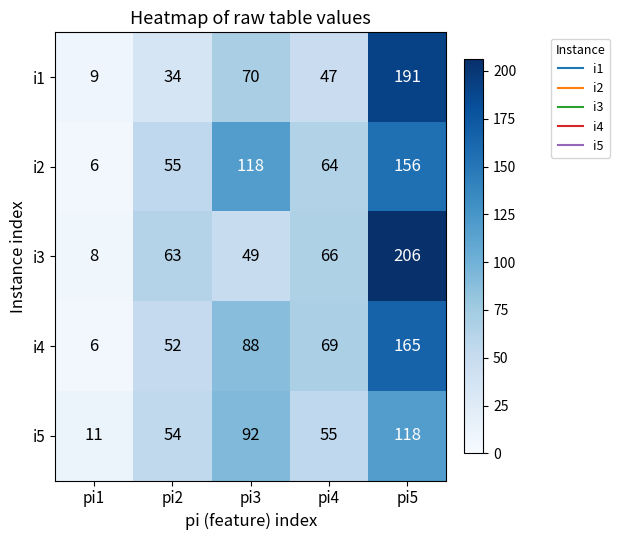

The value of i3 at pi2 is 63. True or false?

True